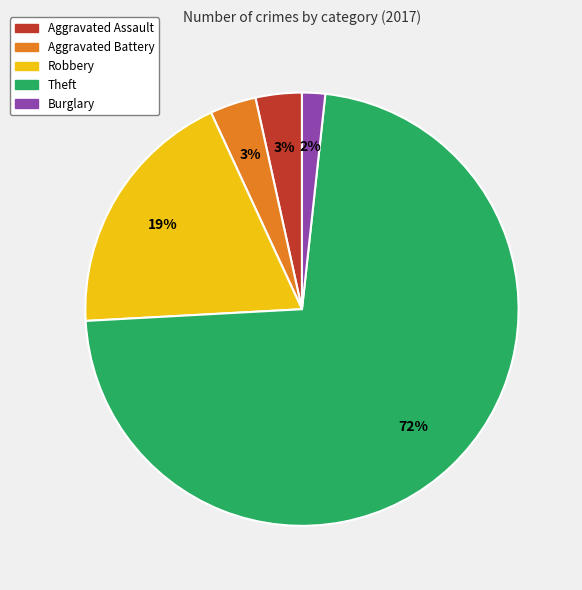

Is there any slice that represents more than half of the pie?

Yes